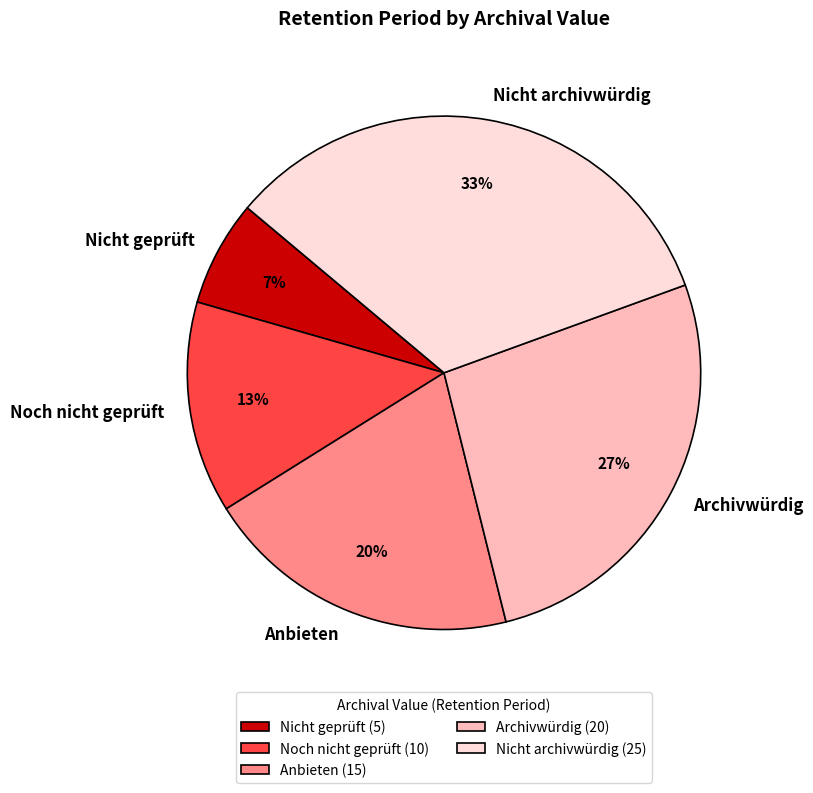

What is the largest slice in the pie chart?

Nicht archivwürdig